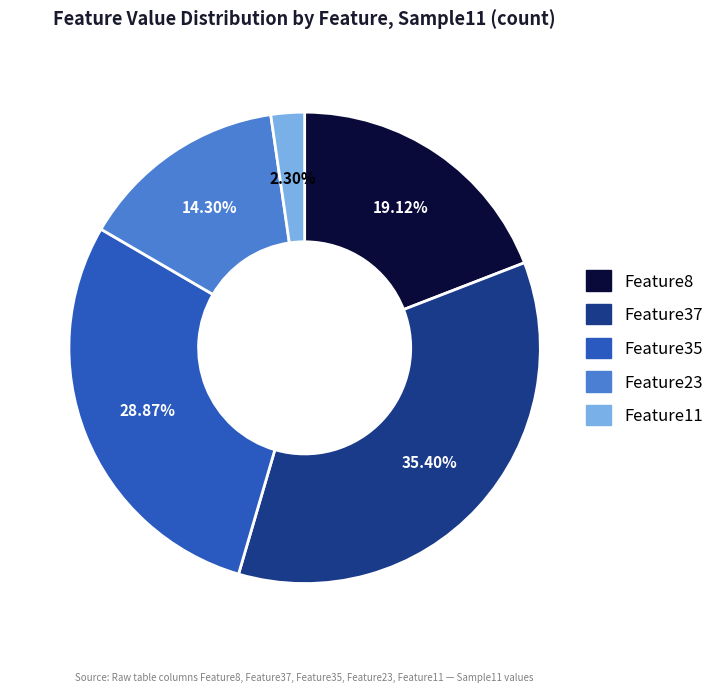

To the nearest percent, what is the average slice percentage?

20%